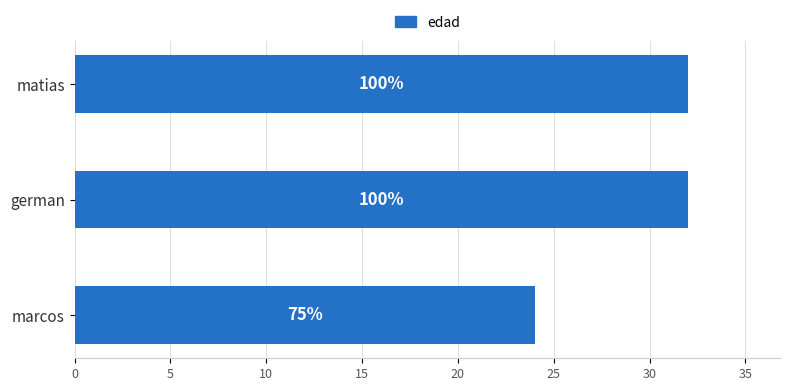

Count the values in the range 24 to 32.

3